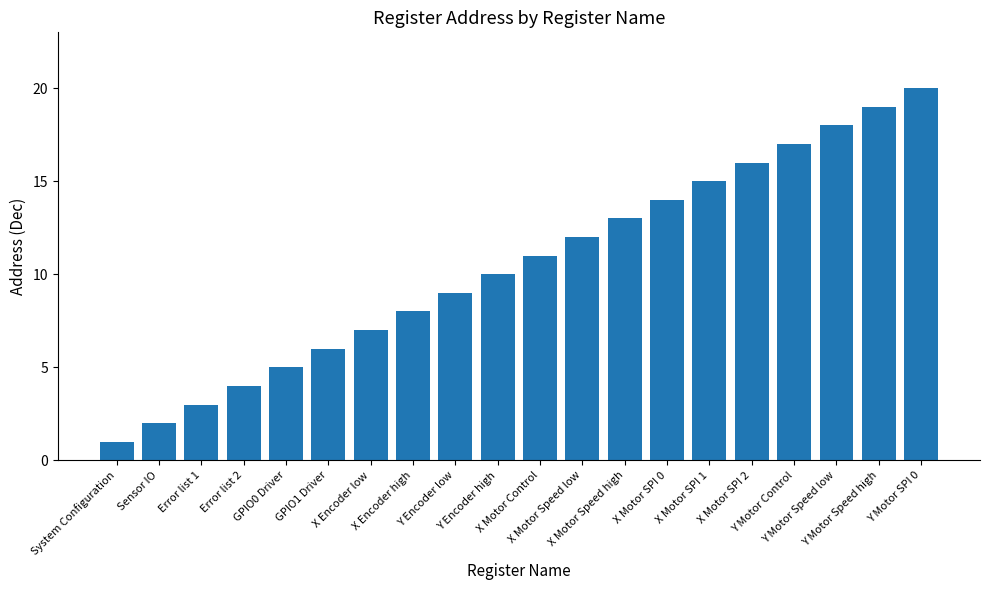

Count the number of categories in the chart.

20